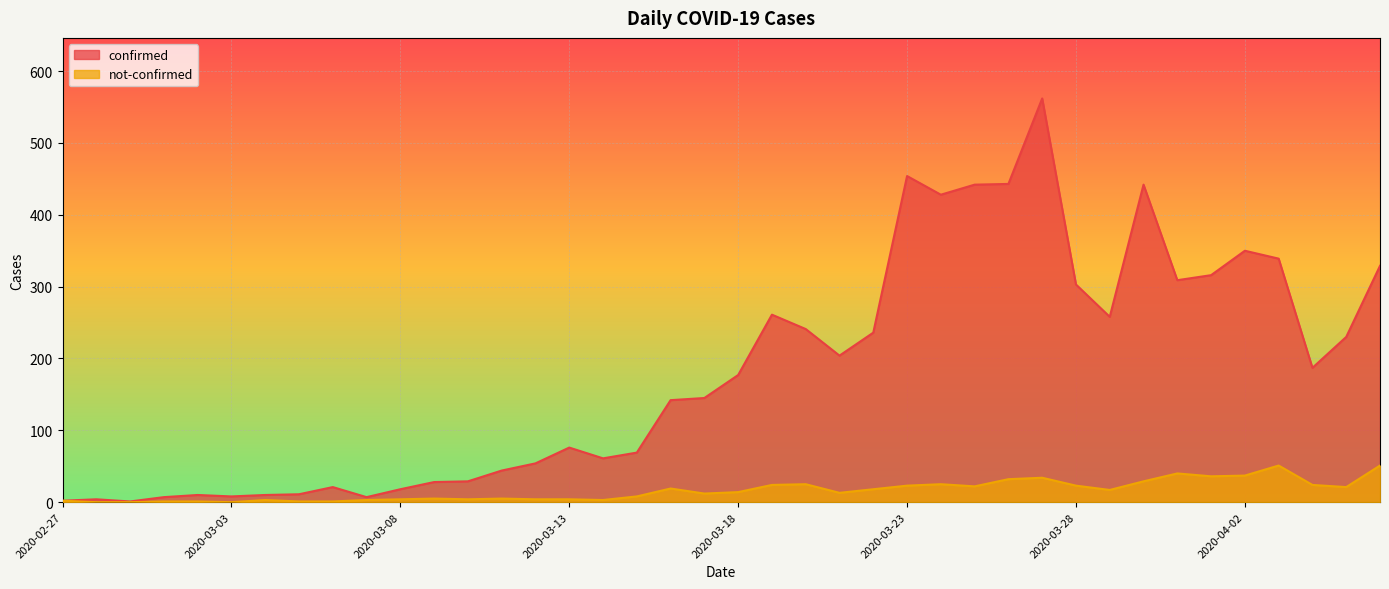

What is the maximum value shown in the chart?

562